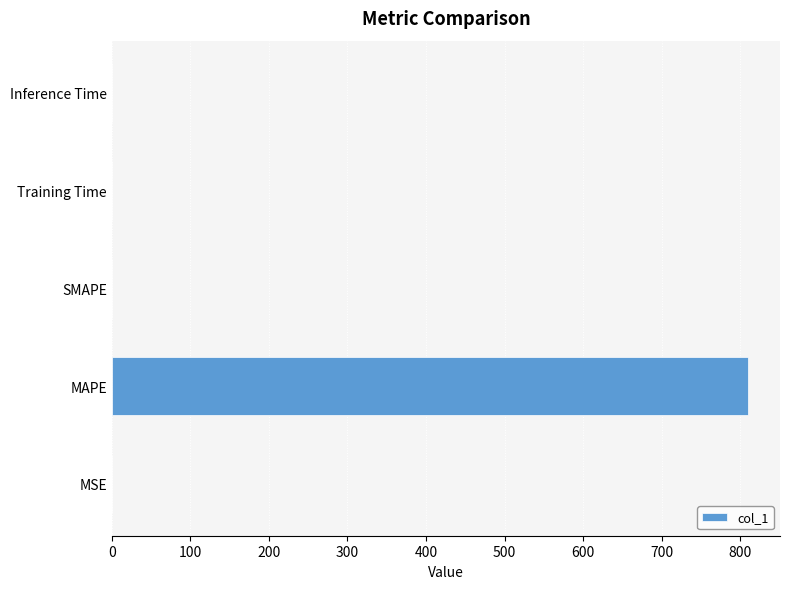

What is the average value?

162.1